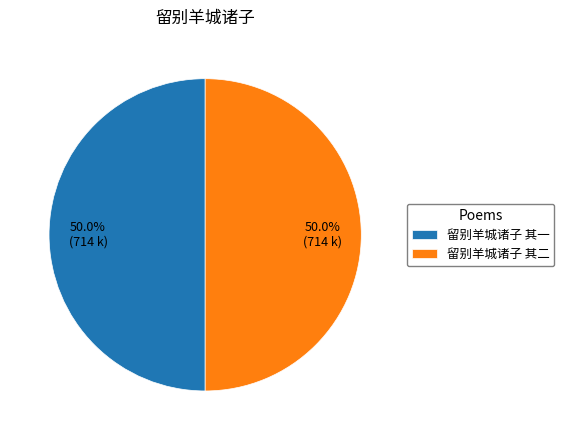

To the nearest percent, what portion does 留别羊城诸子 其二 represent?

50%